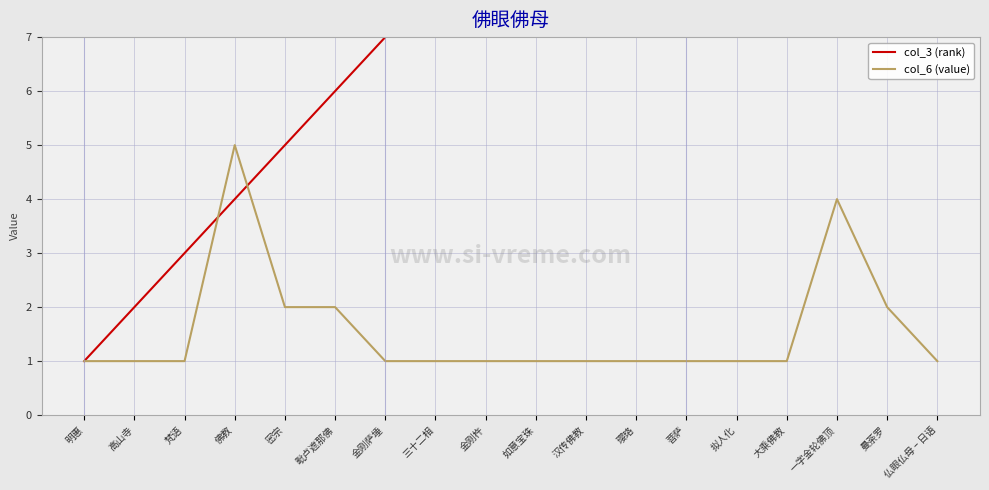

List the series in order of their peak value, highest first.

col_3 (rank), col_6 (value)